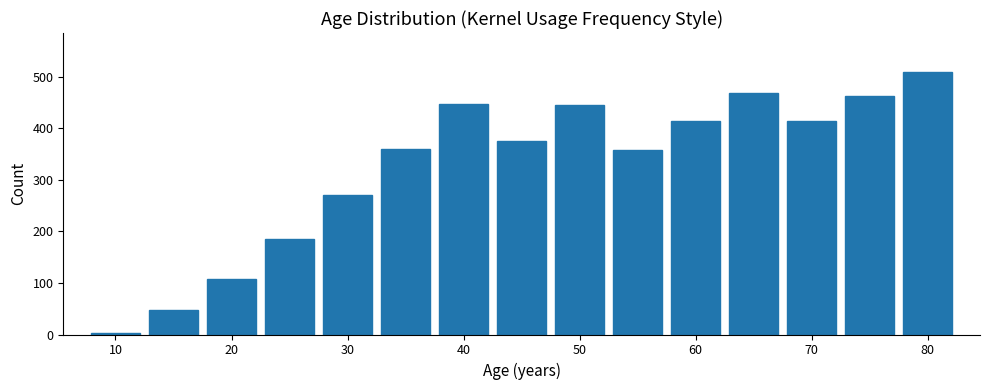

How tall is the bar that spans 37.5 to 42.5 on the x-axis? Neither the bar edges nor the heights are printed on the chart, so give them approximately, as read against the axes.

450